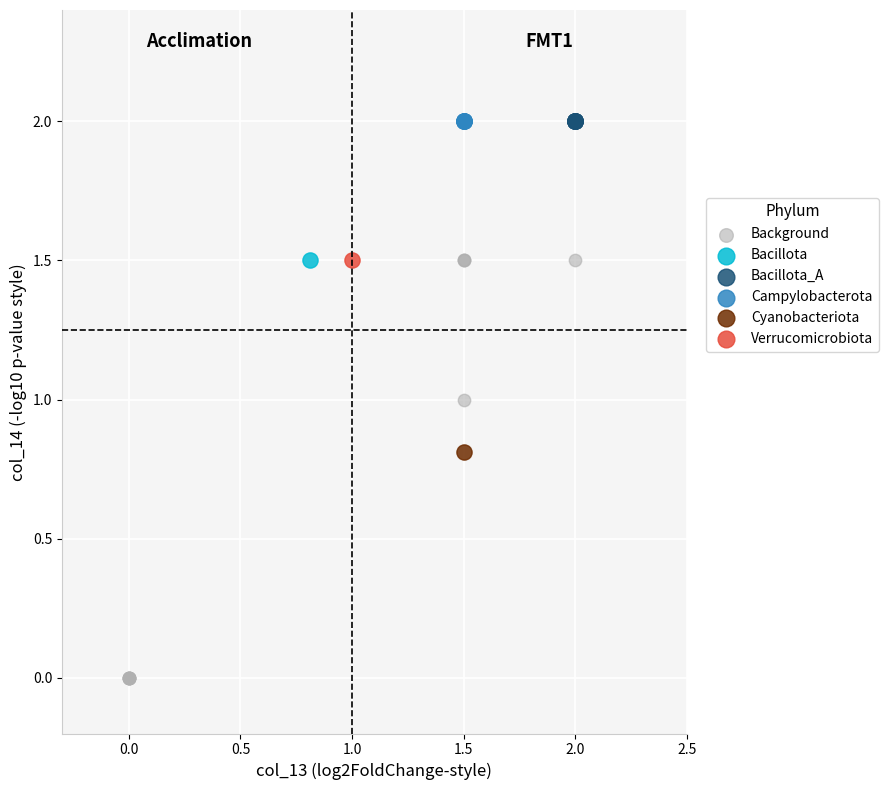

What are all the series names shown in the legend?

Background, Bacillota, Bacillota_A, Campylobacterota, Cyanobacteriota, Verrucomicrobiota